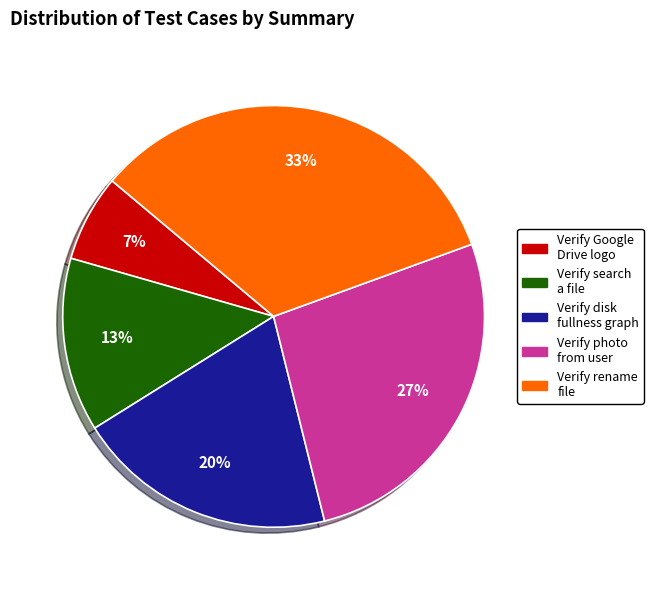

Count the number of slices in the pie.

5